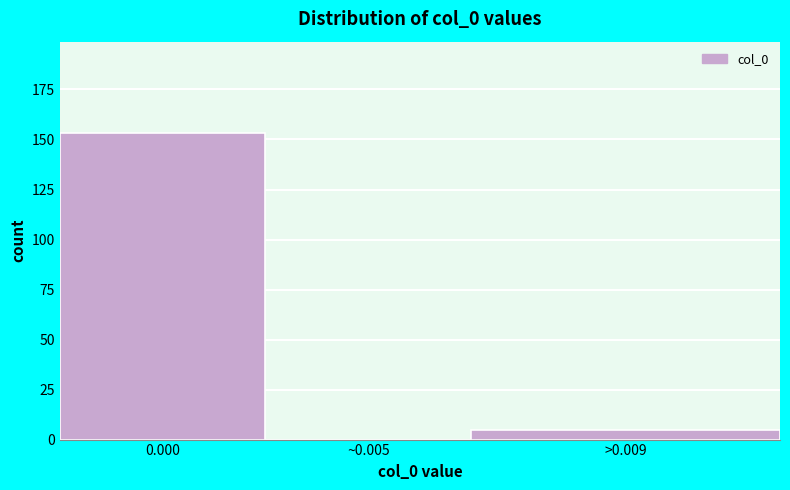

Reading right to left, extract all data points from this chart.

>0.009=5	~0.005=0	0.000=153